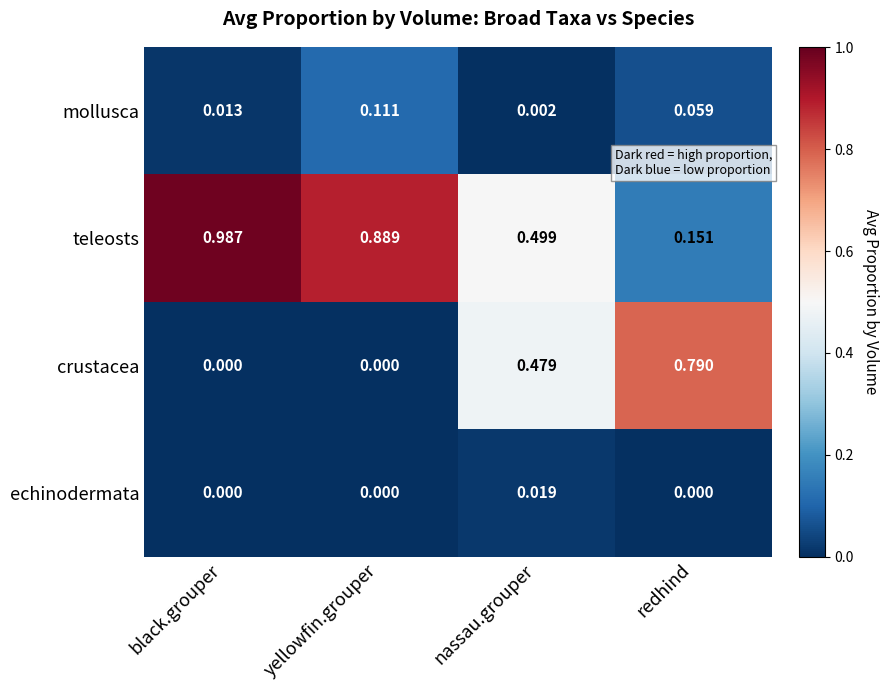

Which series changed the most between nassau.grouper and redhind?

teleosts